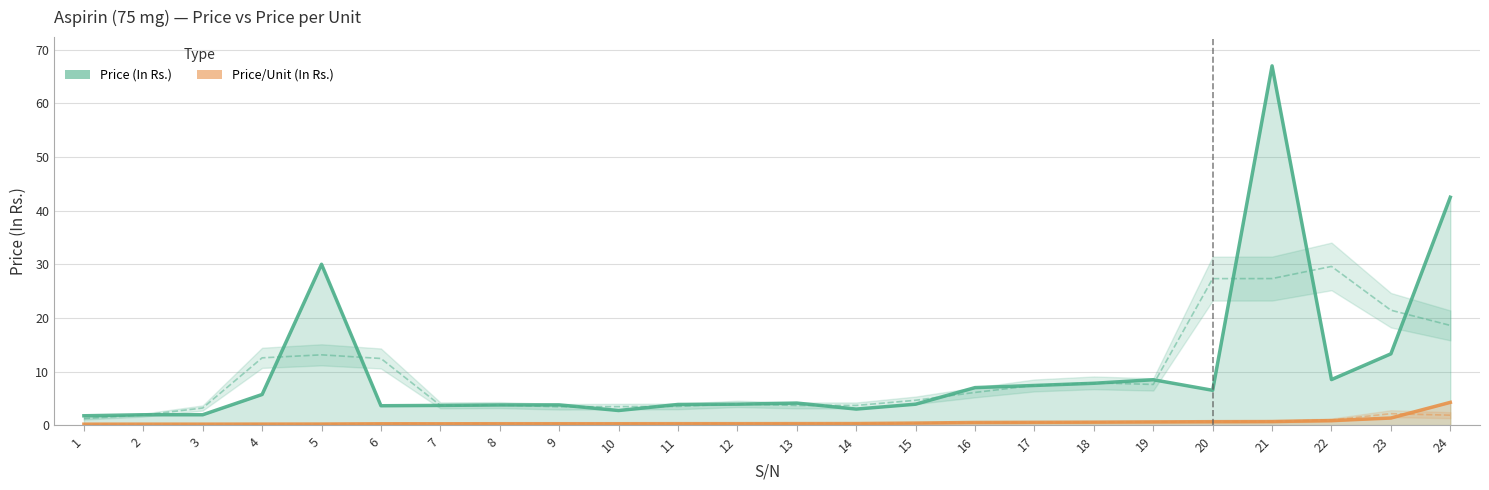

How many series are shown in this chart?

2